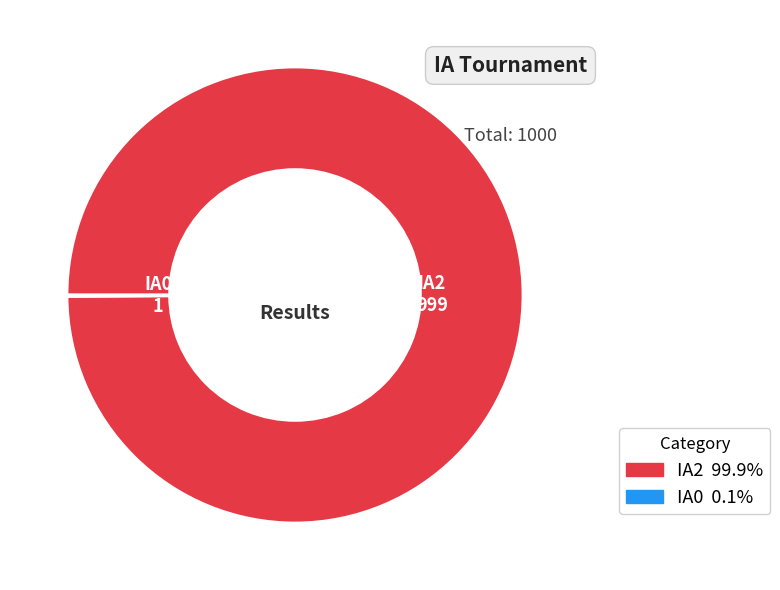

Which slice is the largest?

IA2